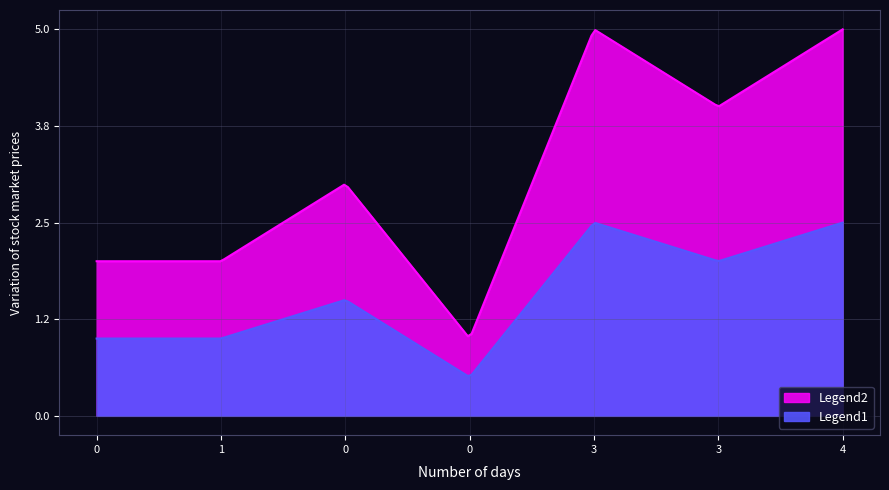

List the labels in order of value, largest first.

3, 4, 3, 0, 0, 1, 0